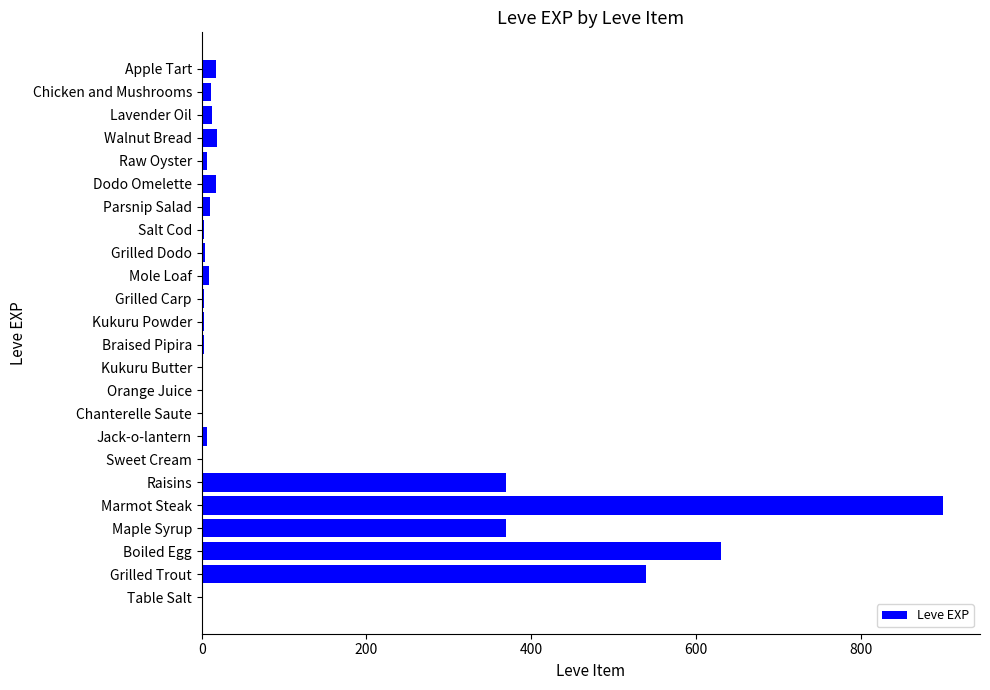

Are the bars horizontal?

Yes